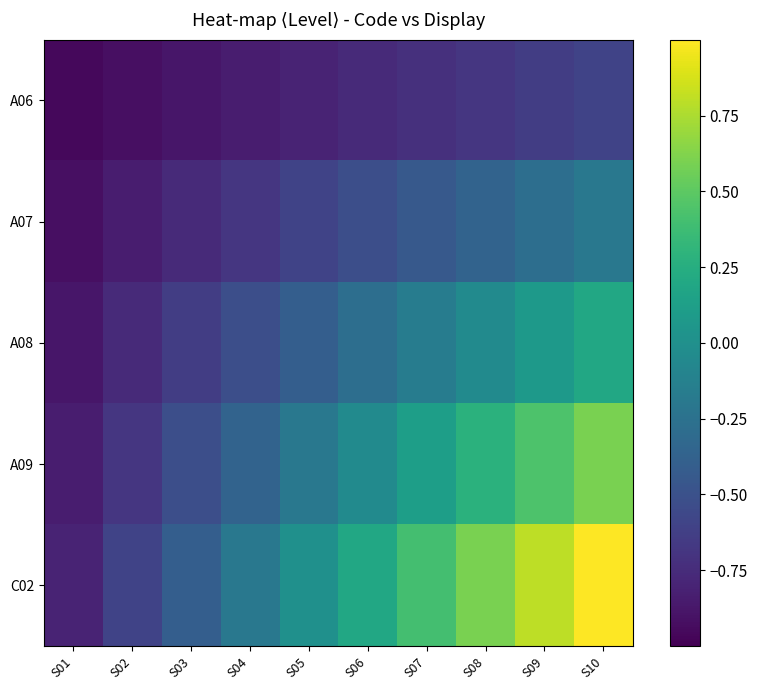

At which category is the sum across all series the highest?

S10